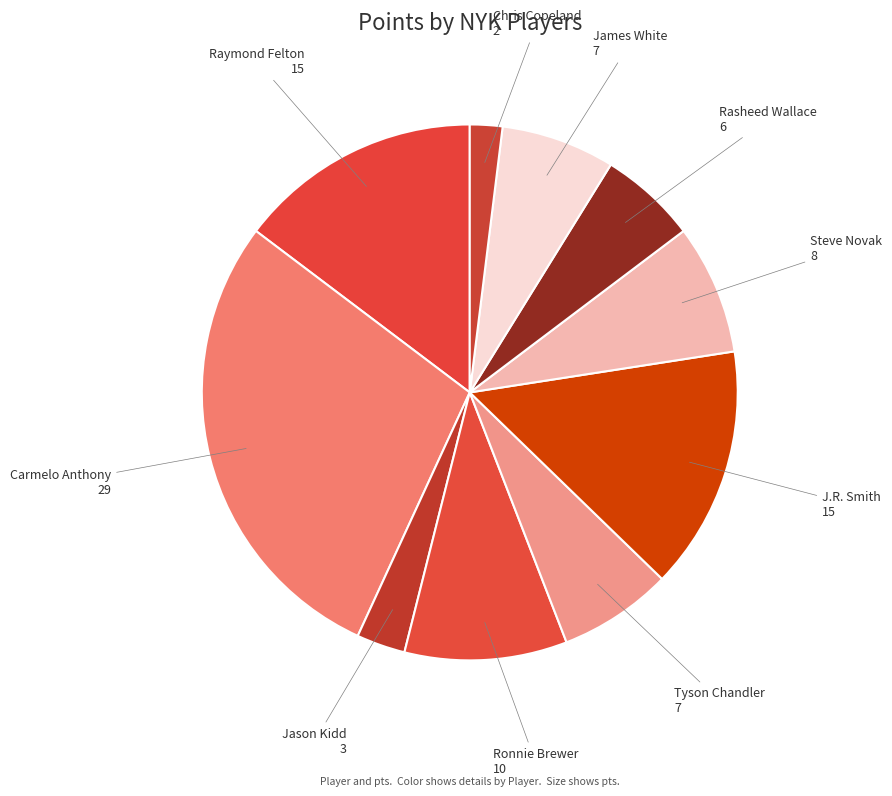

True or false: Jason Kidd accounts for 3% of the total.

True